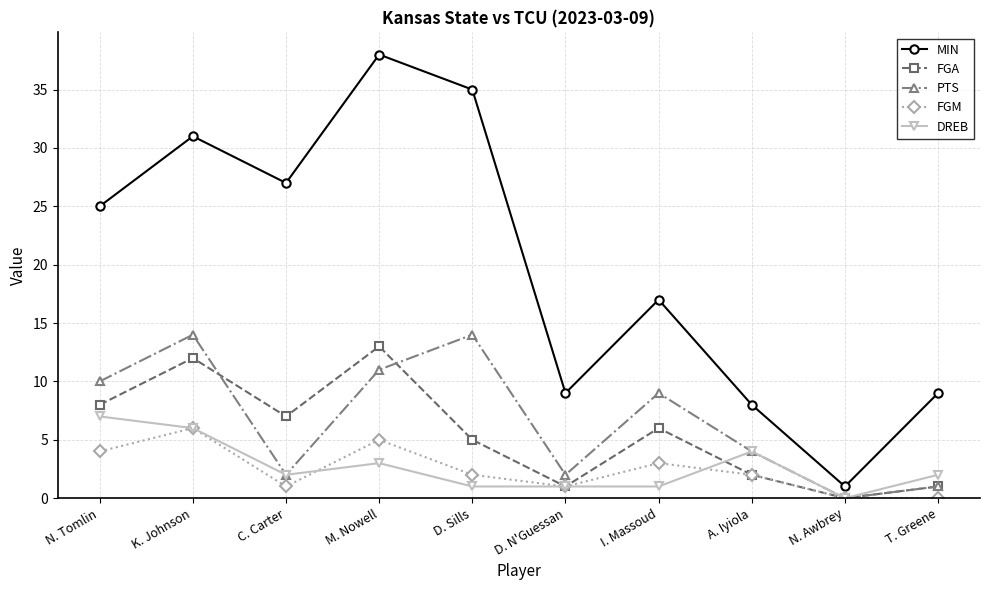

What position from the left is N. Tomlin?

1